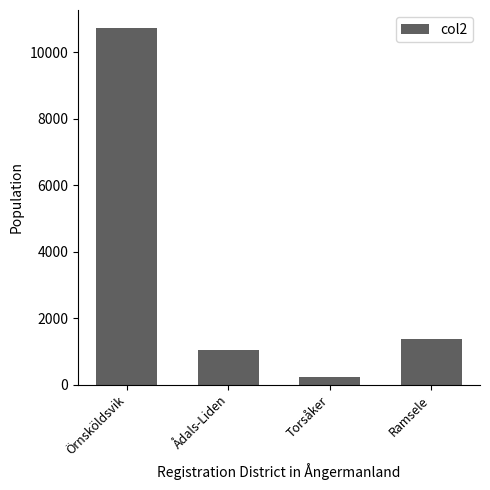

What is the label of the 2nd bar from the left?

Ådals-Liden